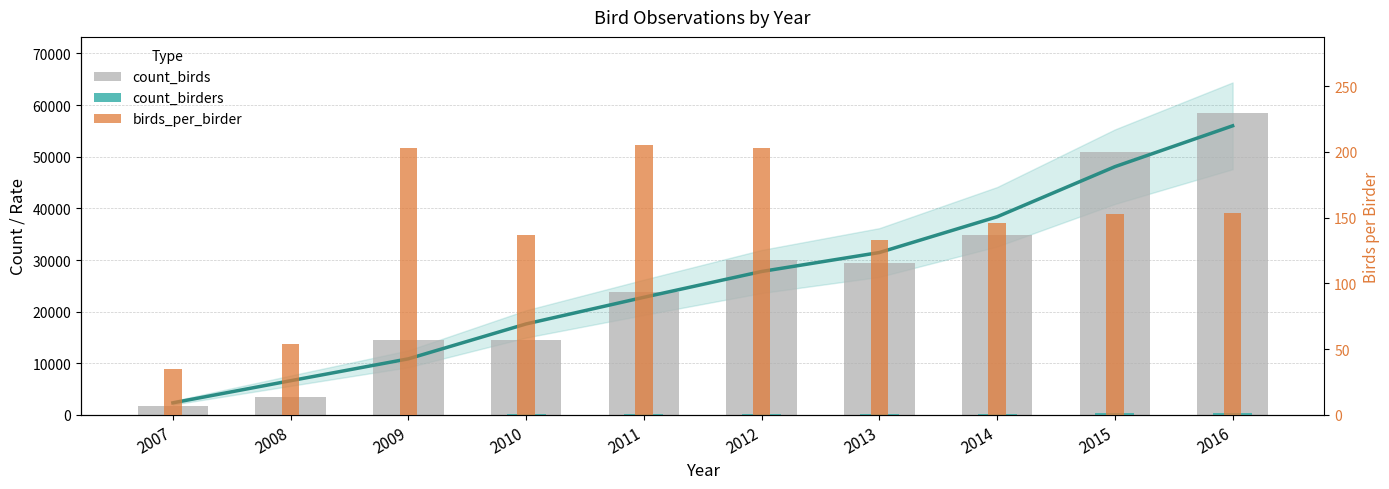

Rank the categories by count_birds value from highest to lowest.

2016, 2015, 2014, 2012, 2013, 2011, 2009, 2010, 2008, 2007